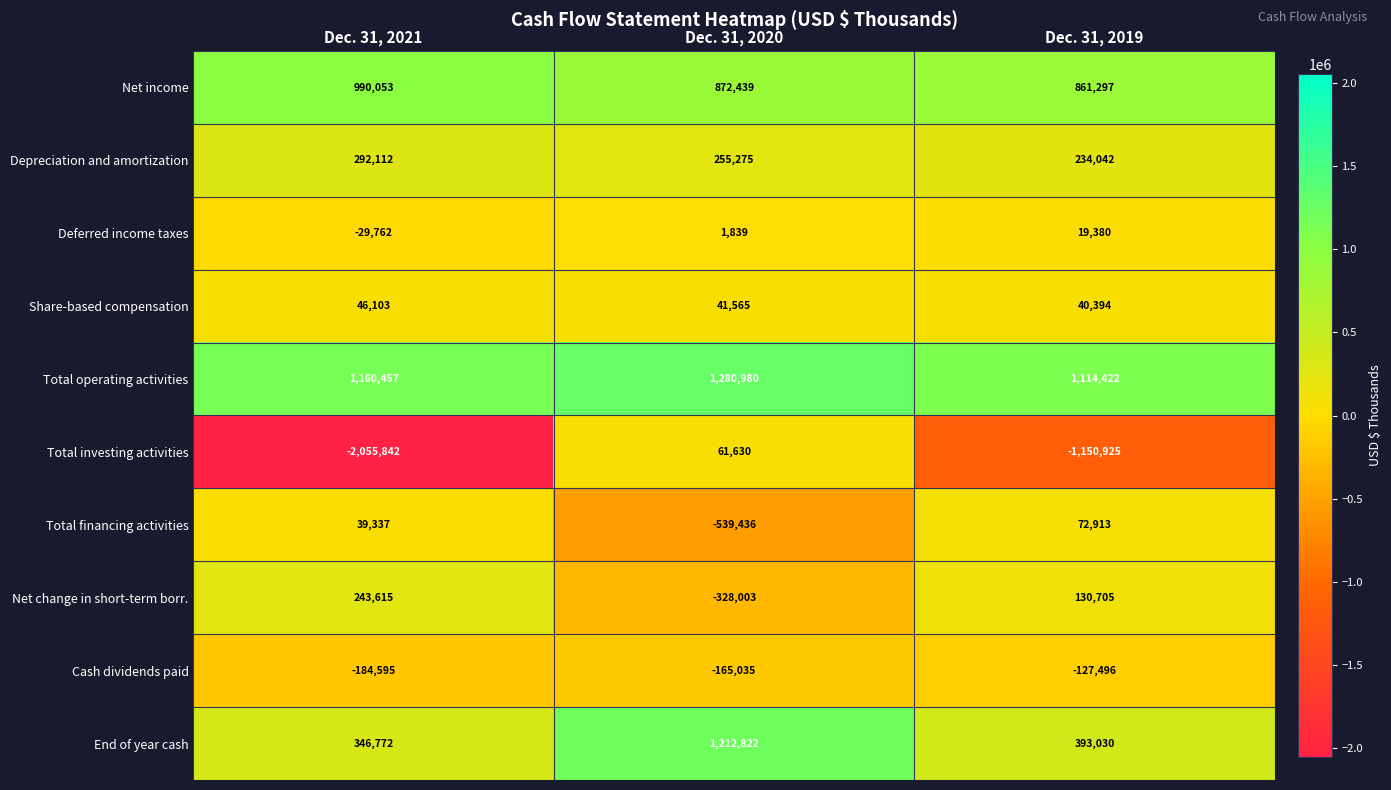

Which series has the largest total across all categories?

Total operating activities